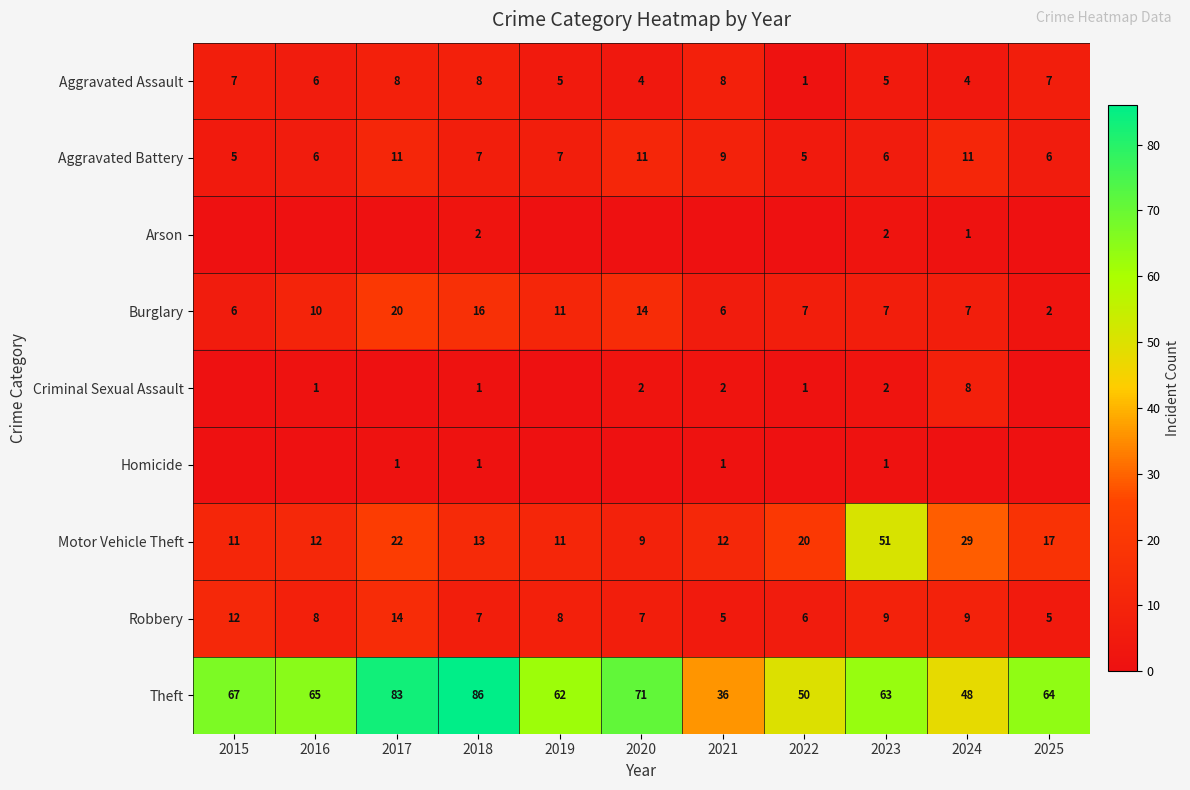

At which category is the sum across all series the highest?

2017